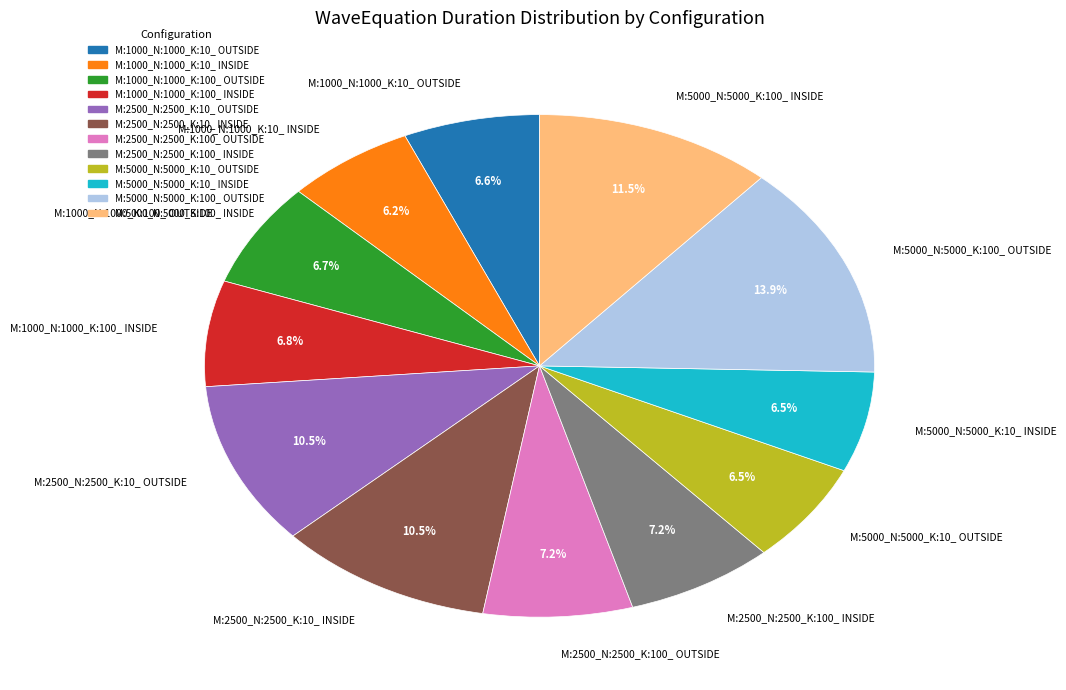

Count the number of slices in the pie.

12